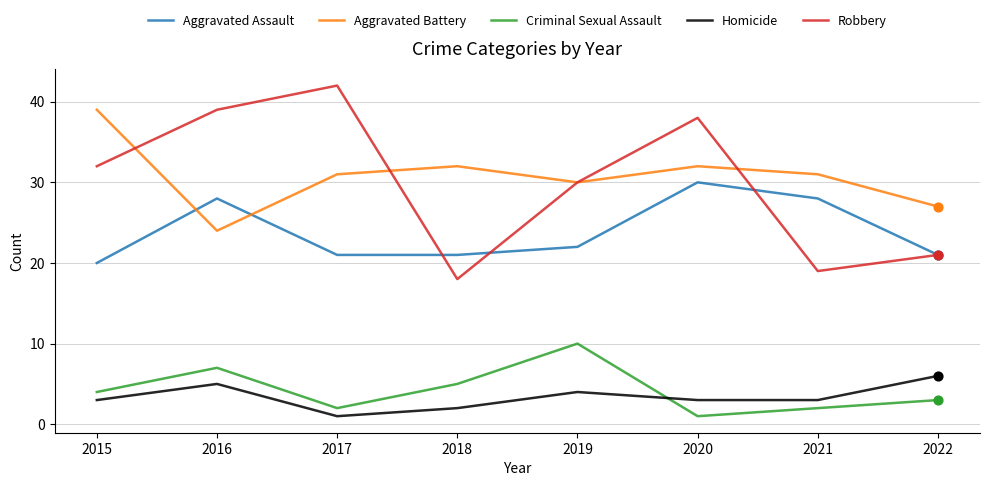

What is the total value across all series at 2017?

97